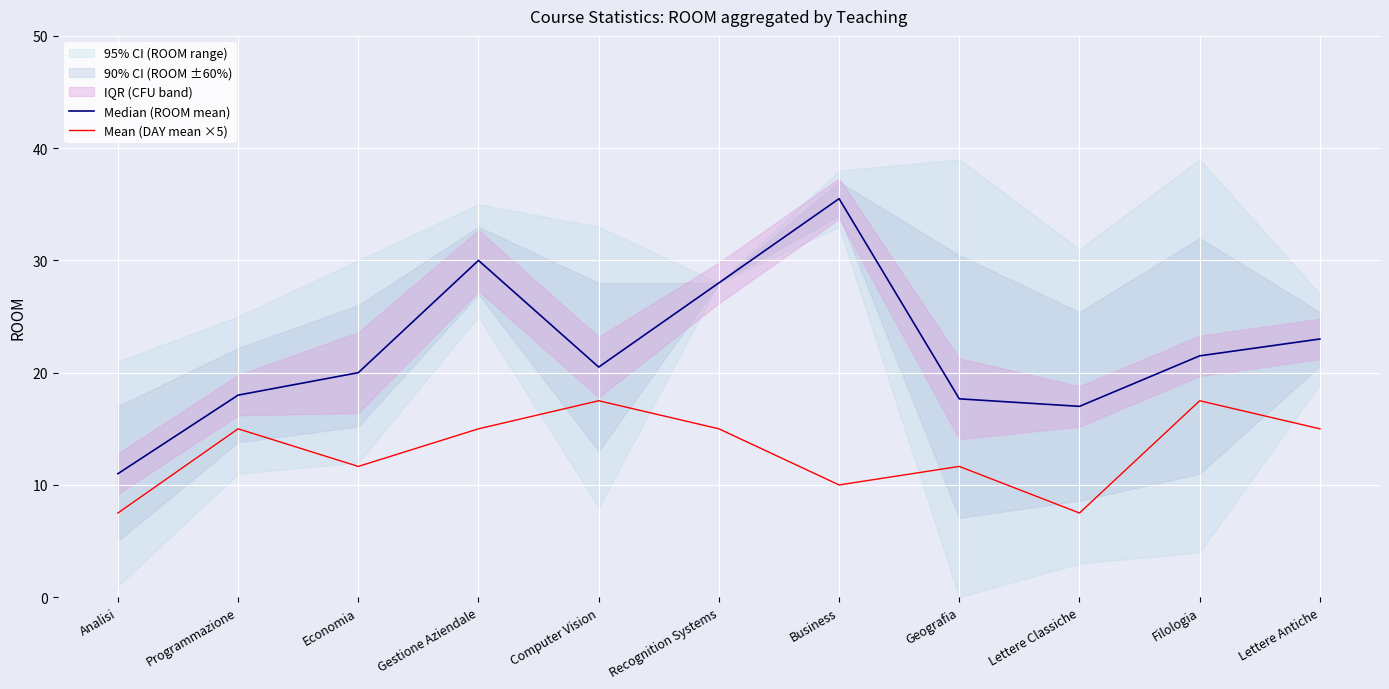

What is the sum of all Median (ROOM mean) values?

242.2